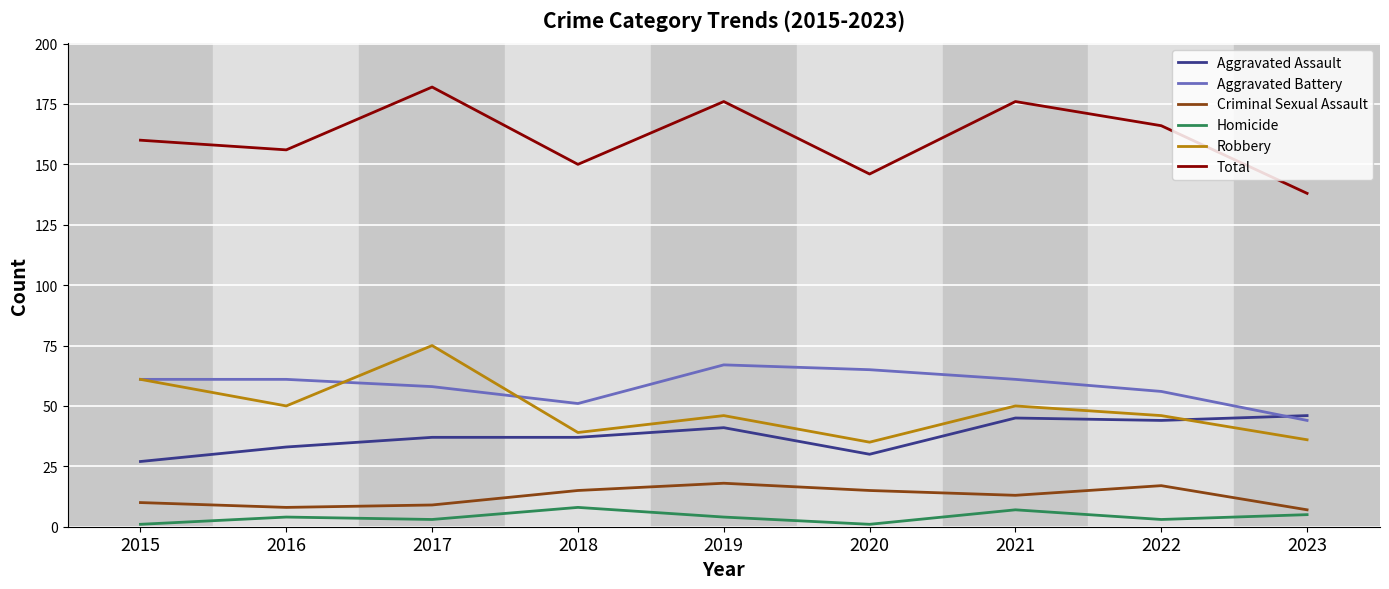

What is the maximum value shown in the chart?

182